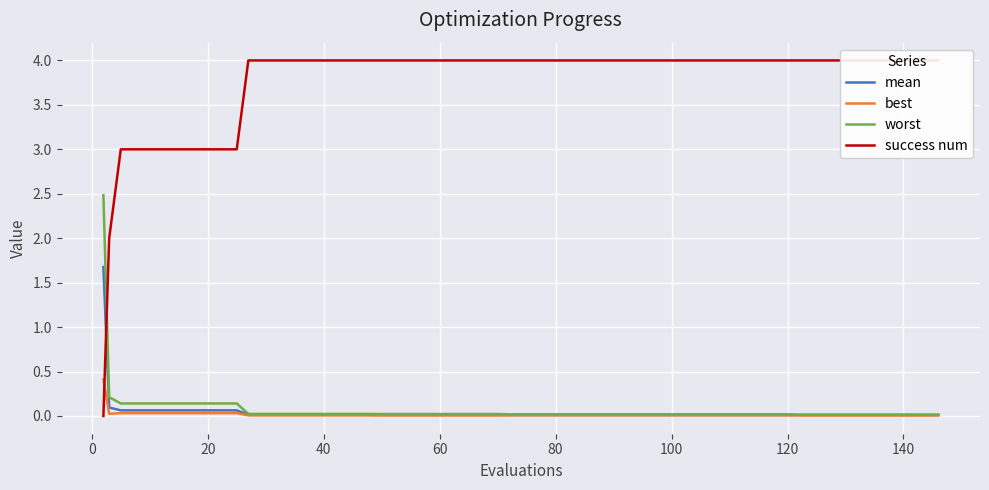

Is the value of mean at 39 greater than the value of success num at 38?

No